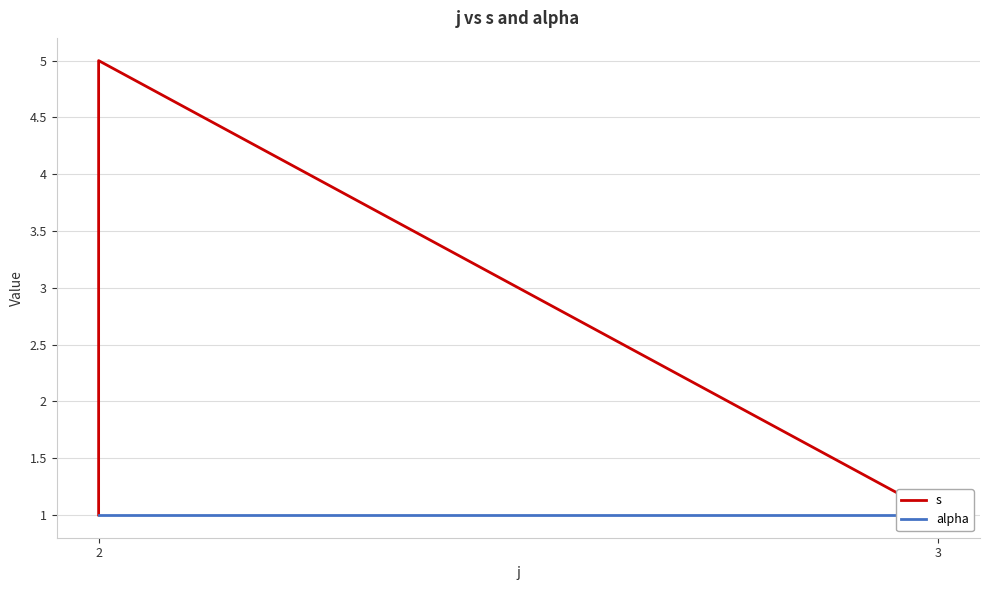

True or false: alpha and s intersect in this chart.

False